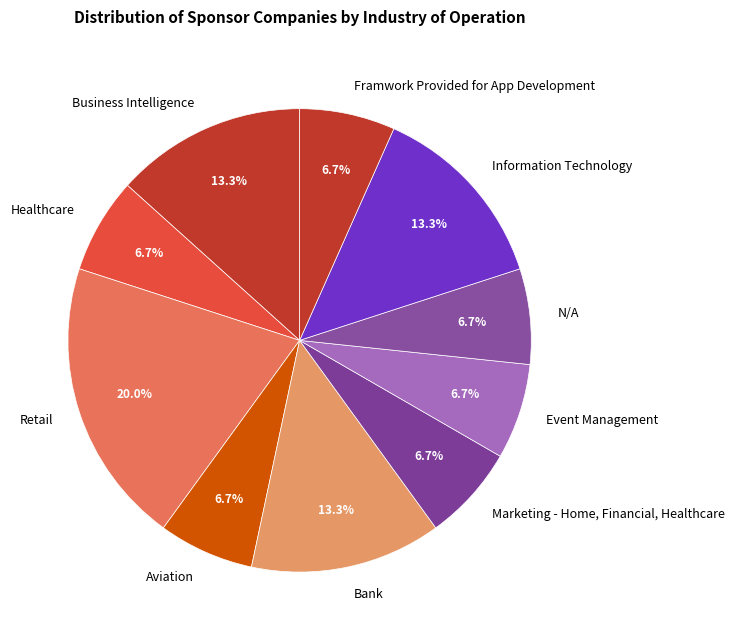

Is there any slice that represents more than half of the pie?

No